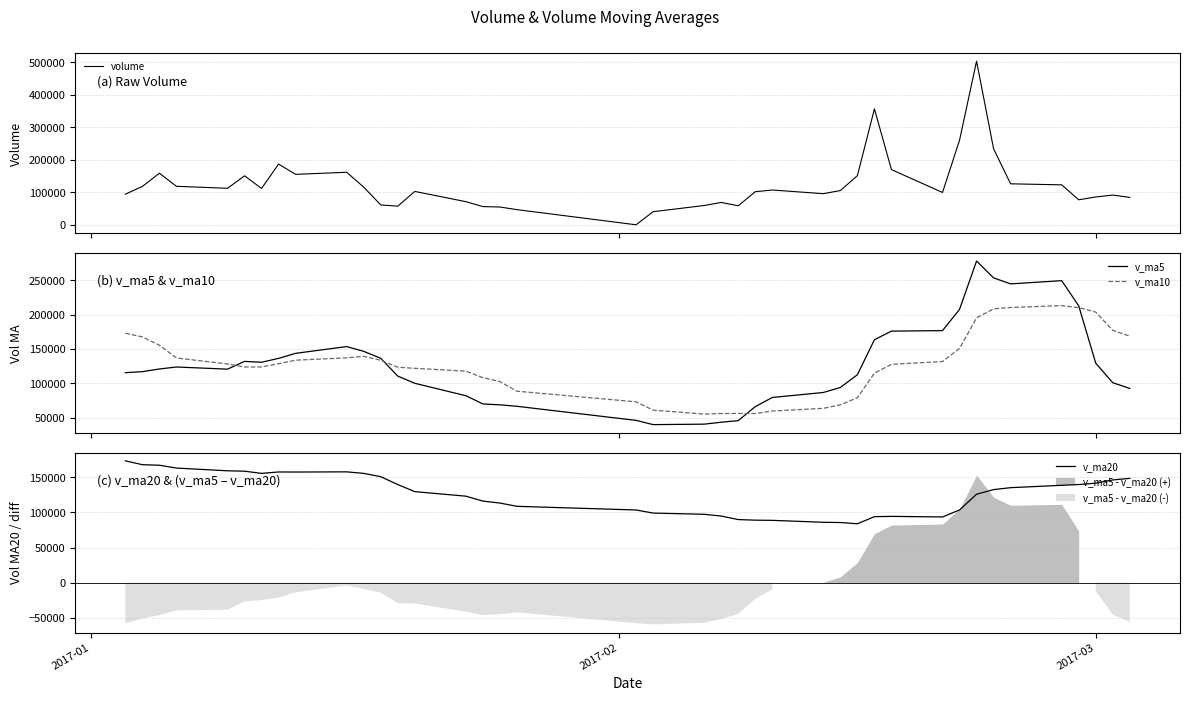

What is the lowest value of the v_ma20 series?

83708.1